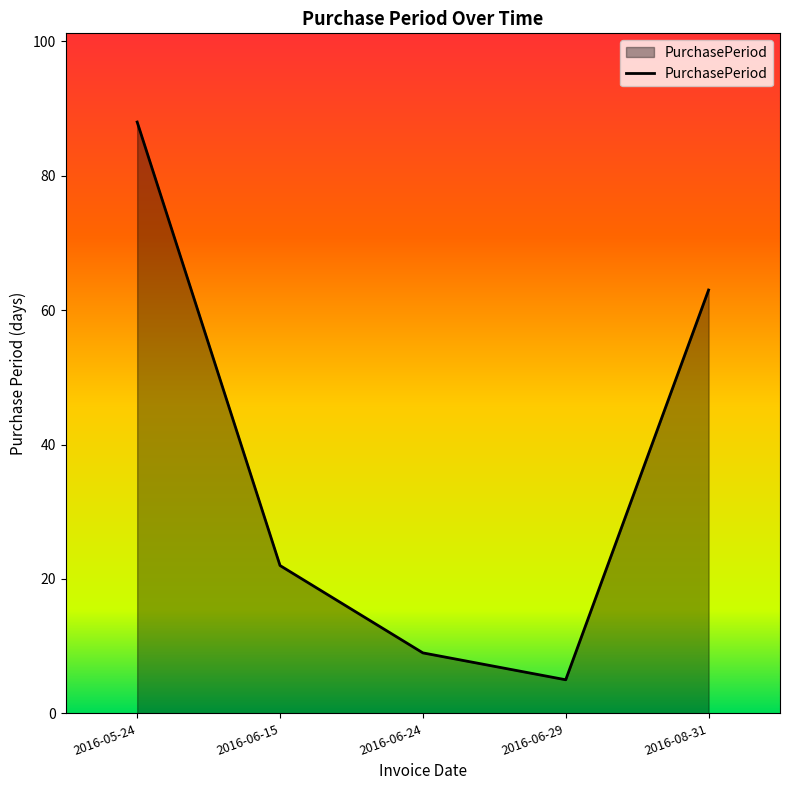

What position from the left is 2016-06-29?

4